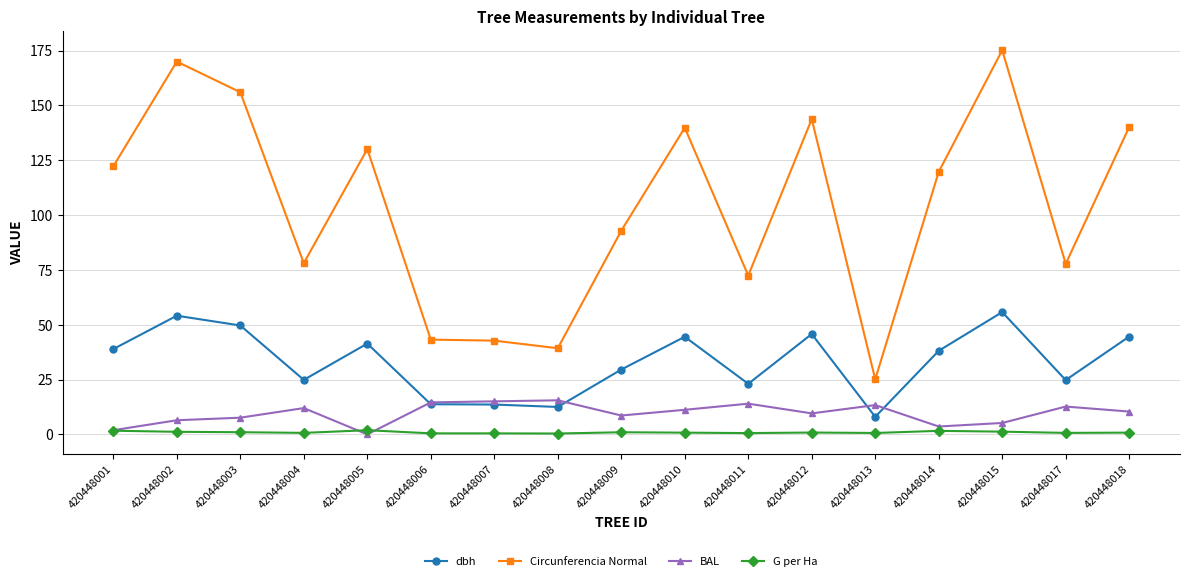

What is the value of the dbh point at the 5th from the left?

41.4